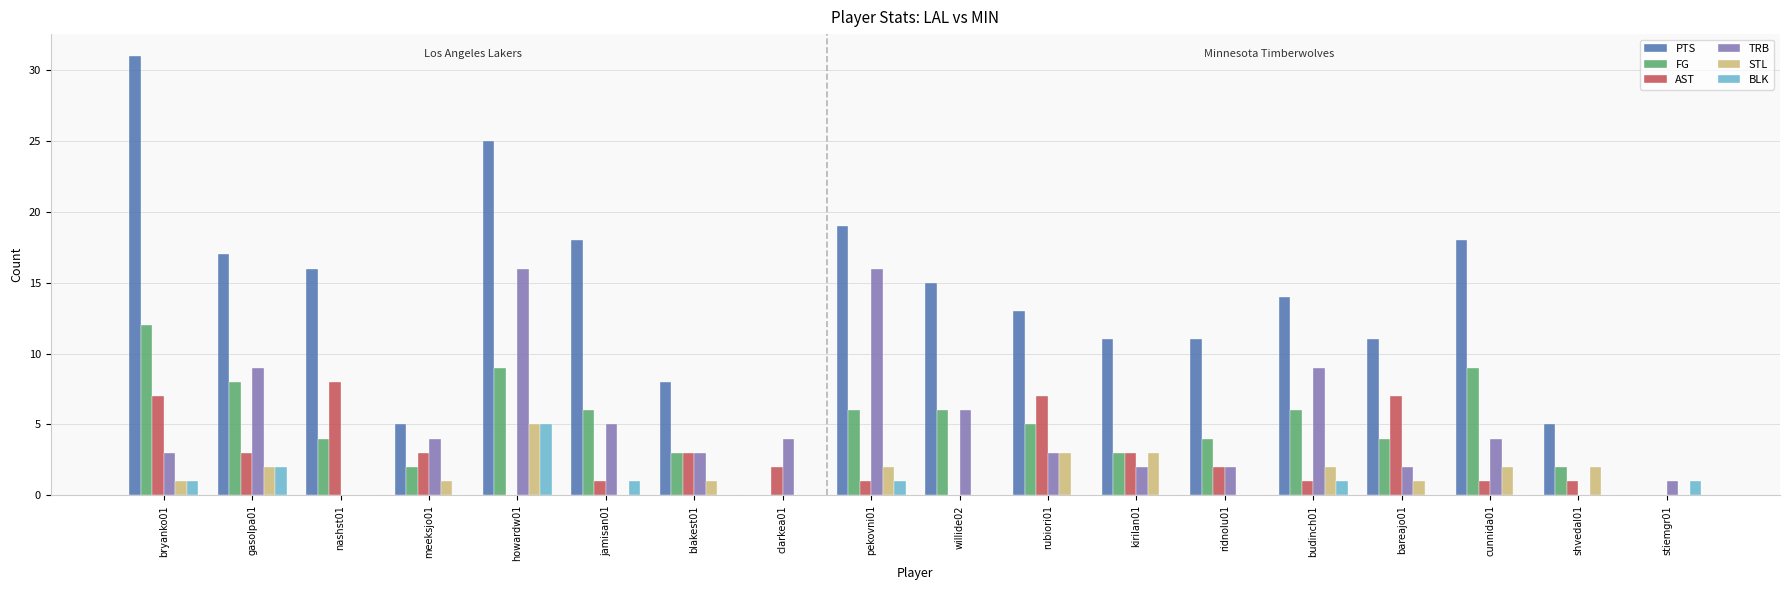

Which series changed the most between nashst01 and ridnolu01?

AST